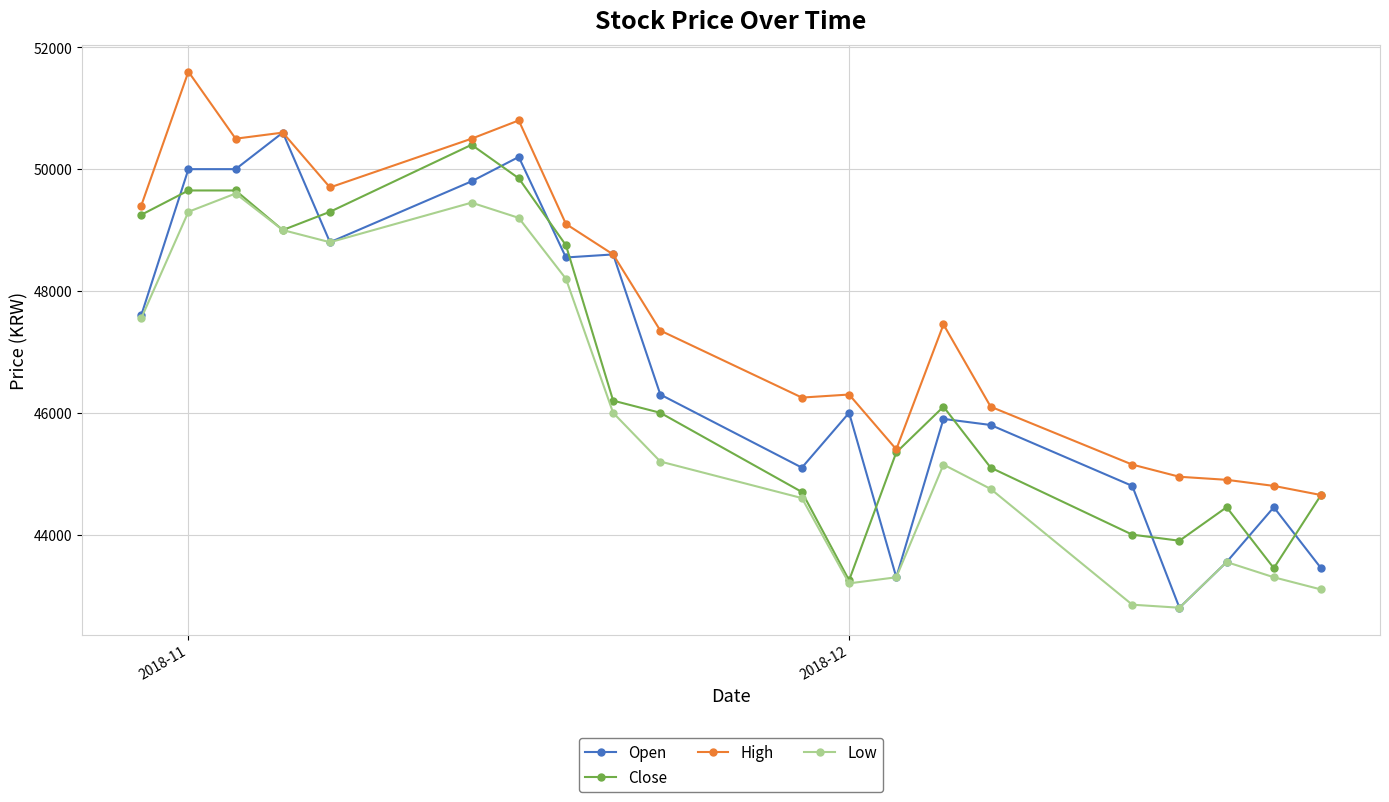

True or false: Open has more than 0 points higher than both neighbors.

True